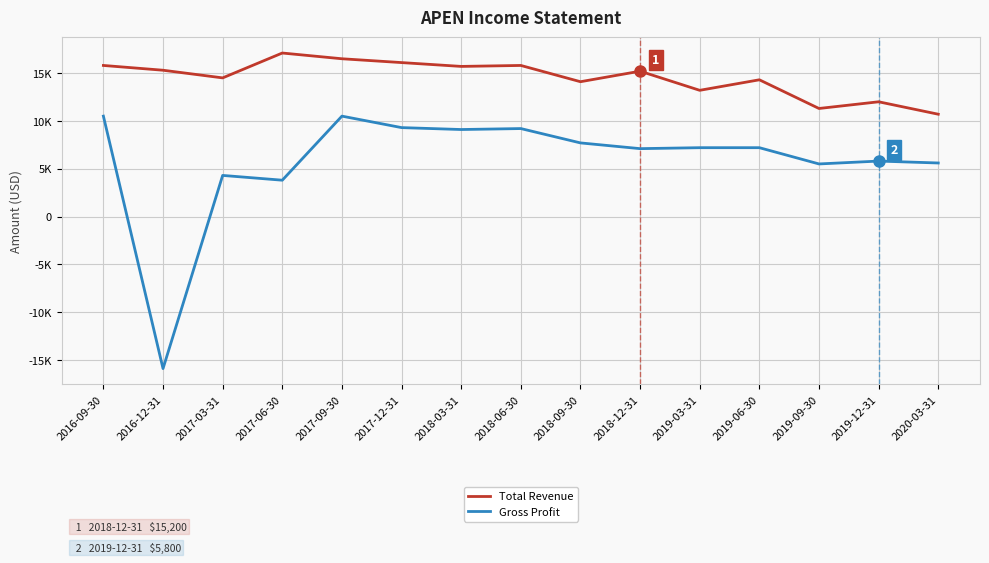

Read the Total Revenue value at 2019-09-30.

11300